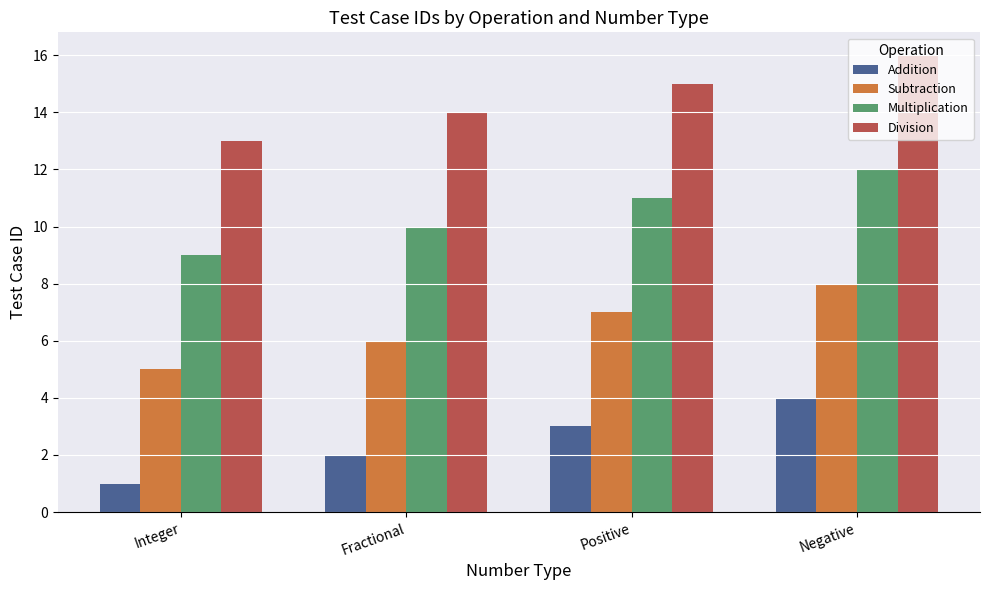

What is the spread (max minus min) of values at Fractional?

12